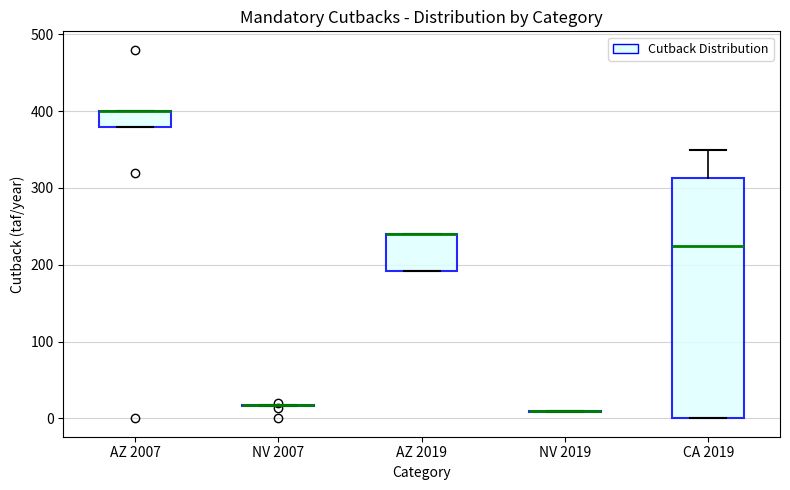

Reading left to right, read every box against the y-axis: the position of its median line, the range the box covers, and the ends of its whiskers. The values are not printed on the chart, so give them approximately, as read against the axis.

AZ 2007: median 400 (drawn on the box's upper edge), box 380 to 400, whiskers 380 to 400
NV 2007: box collapsed to a line at 20, whiskers 20 to 20
AZ 2019: median 240 (drawn on the box's upper edge), box 190 to 240, whiskers 190 to 240
NV 2019: box collapsed to a line at 10, whiskers 10 to 10
CA 2019: median 230, box 0 to 310, whiskers 0 to 350